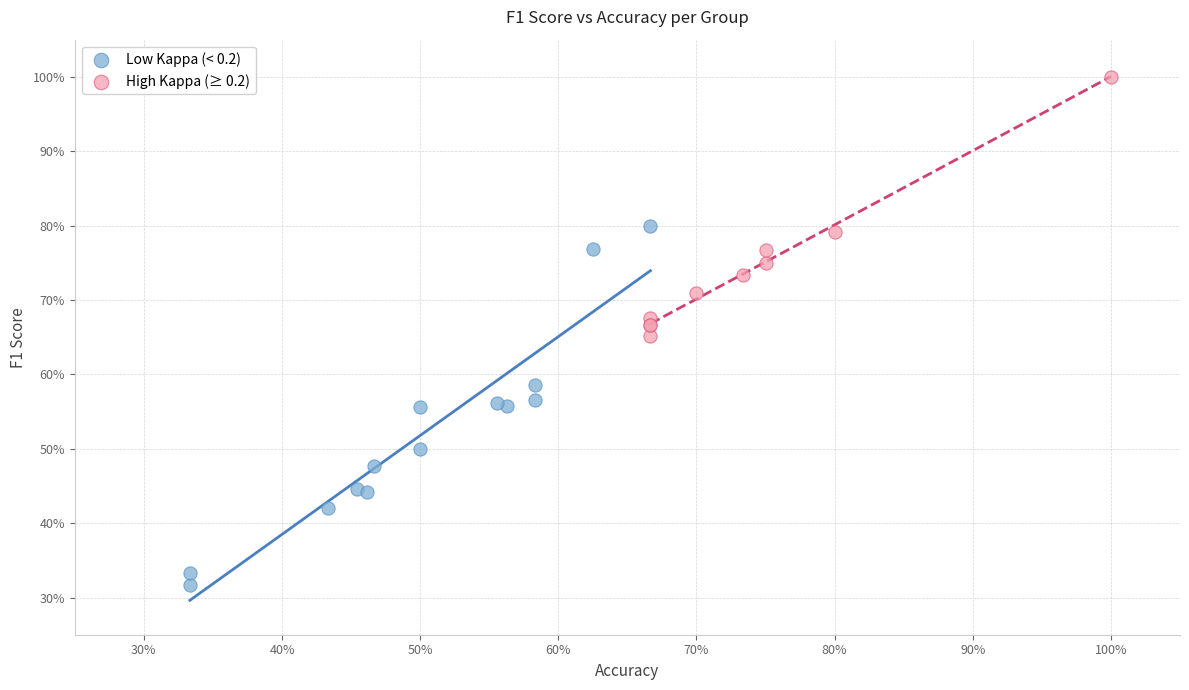

Which series has the widest spread of Y values?

Low Kappa (< 0.2)